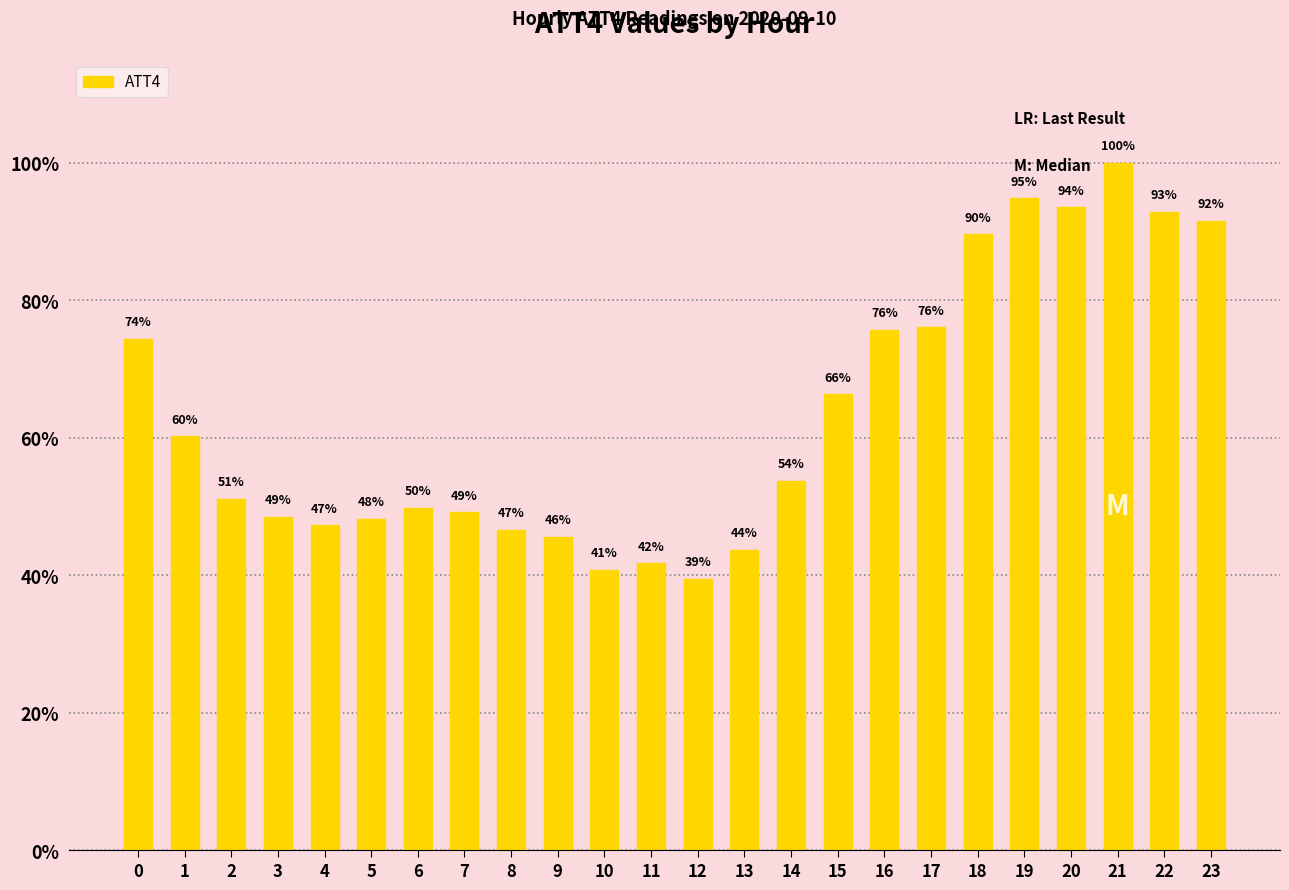

How many distinct data groups are displayed?

1